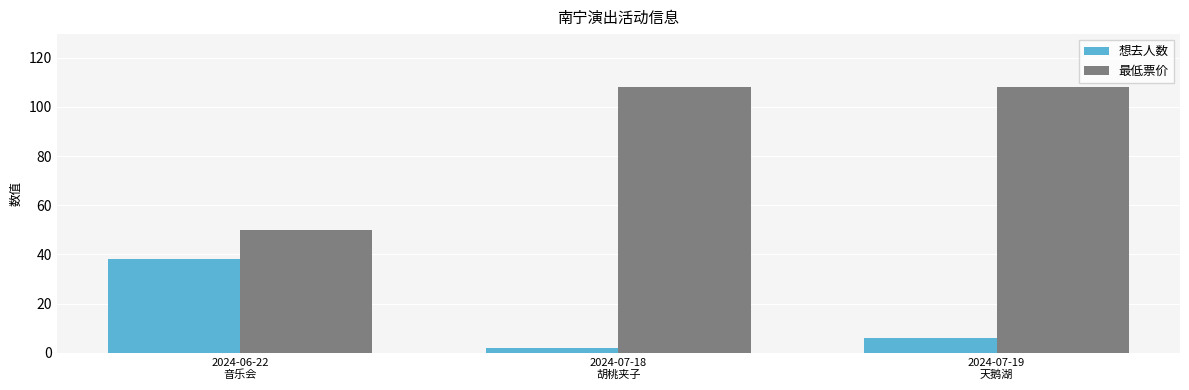

What is the spread (max minus min) of values at 2024-06-22
音乐会?

12